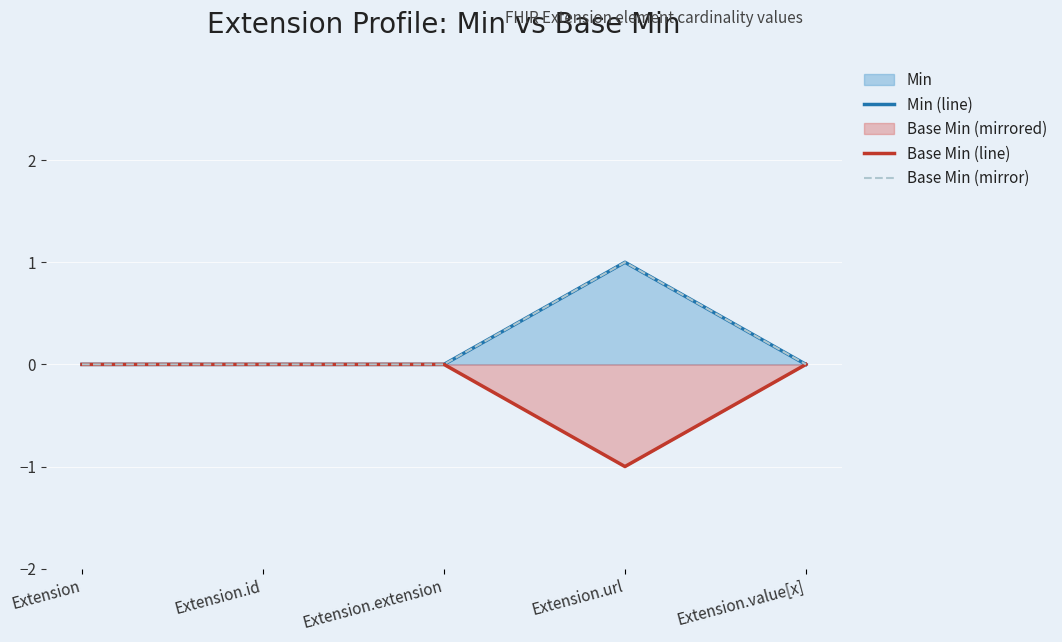

Which series has the largest range (max minus min)?

Min (line)